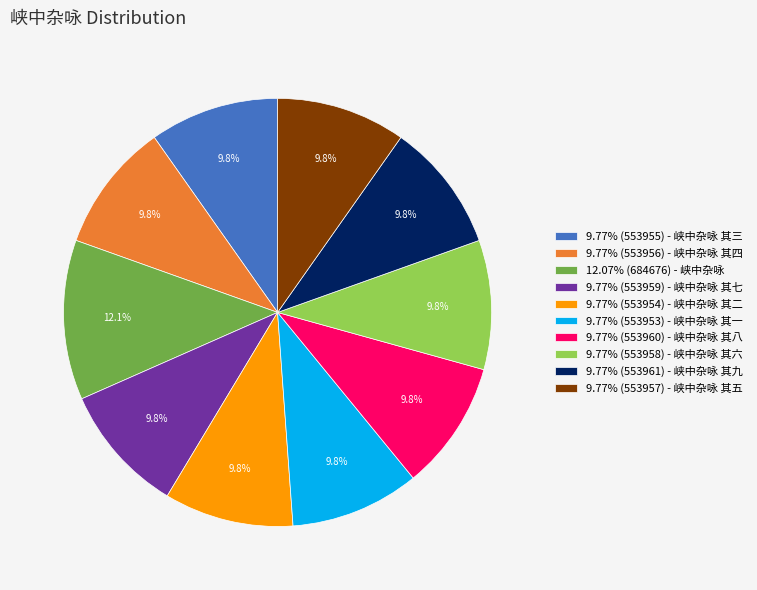

Is 9.77% (553953) - 峡中杂咏 其一 the majority of the pie?

No